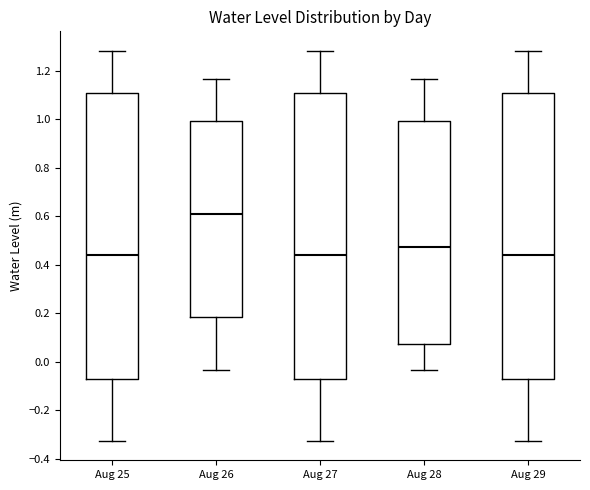

Where does the median line of the box for Aug 26 sit on the y-axis? The values are not printed on the chart, so give them approximately, as read against the axis.

0.60